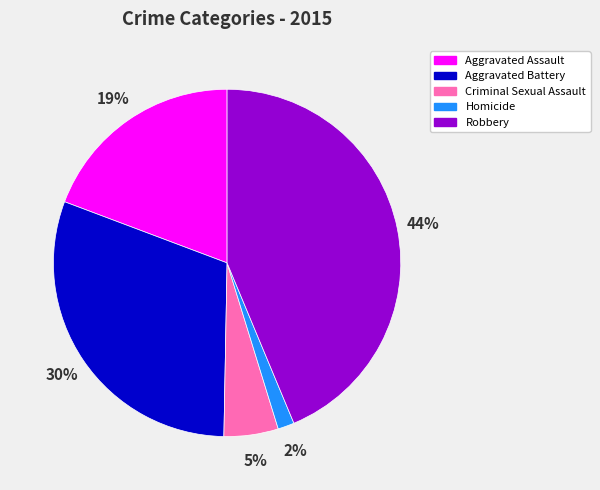

How many slices are in this pie chart?

5